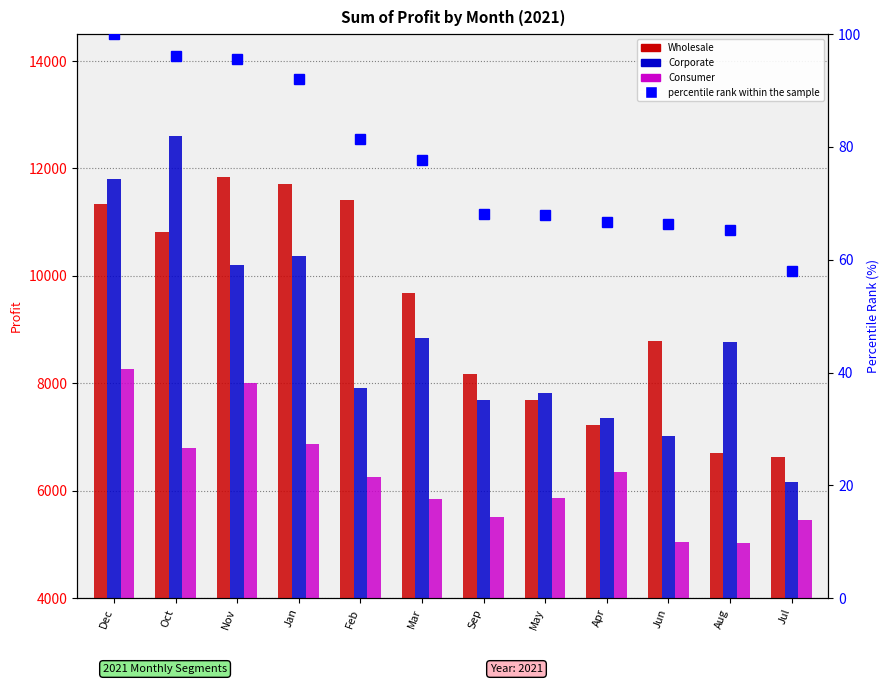

What position from the left is Nov?

3